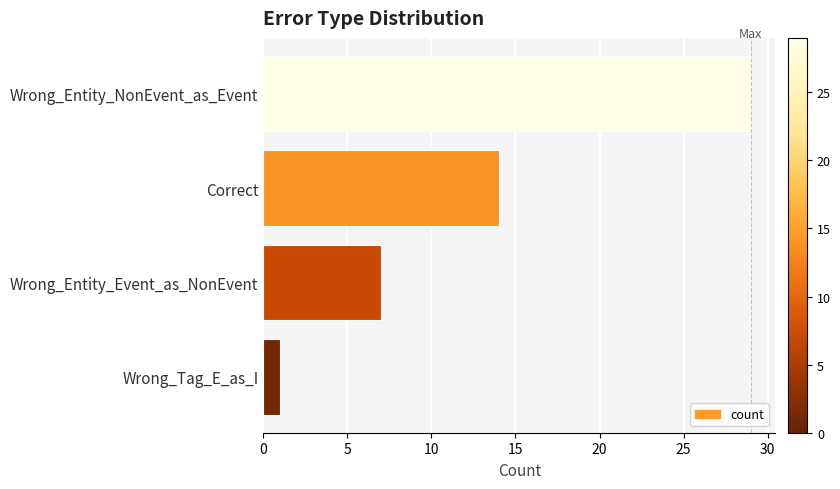

Reading top to bottom, what are all the values shown in this chart?

29	14	7	1